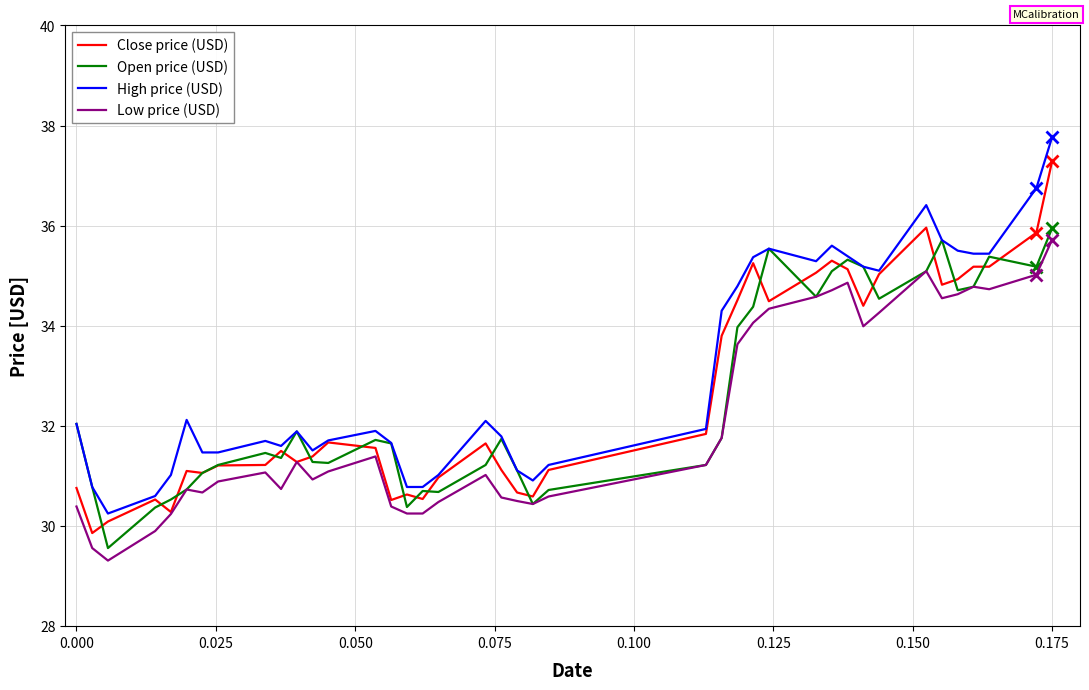

Rank the series by their maximum value, from highest to lowest.

High price (USD), Close price (USD), Open price (USD), Low price (USD)